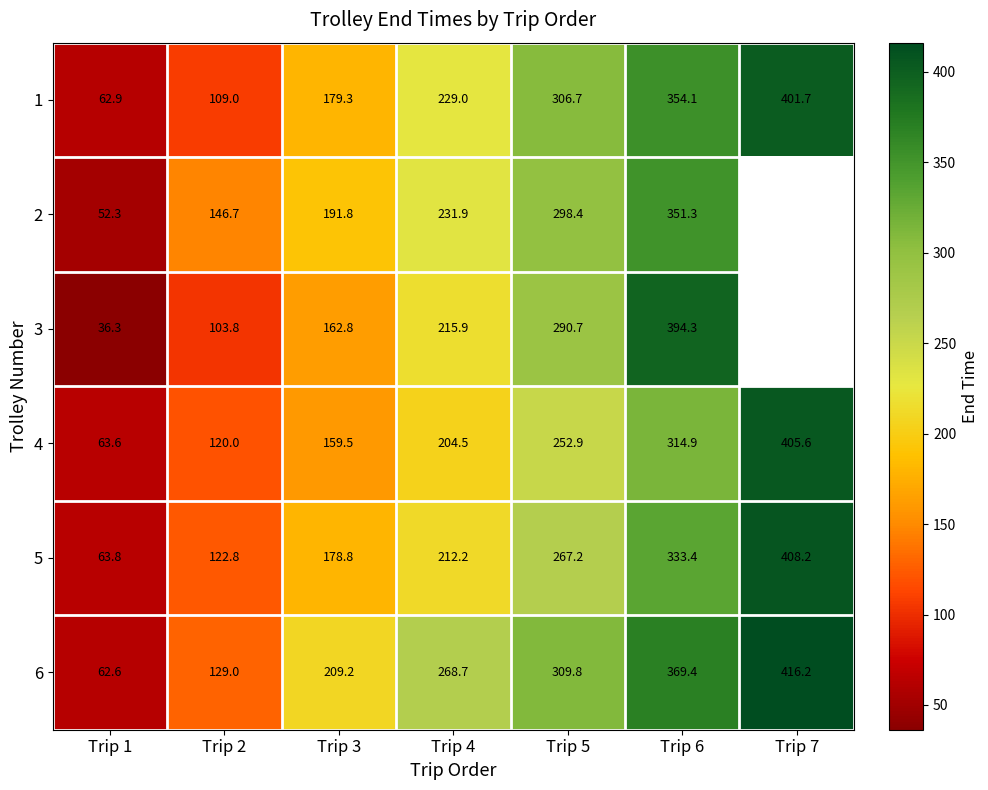

Is the value of 4 at Trip 6 greater than the value of 2 at Trip 4?

Yes